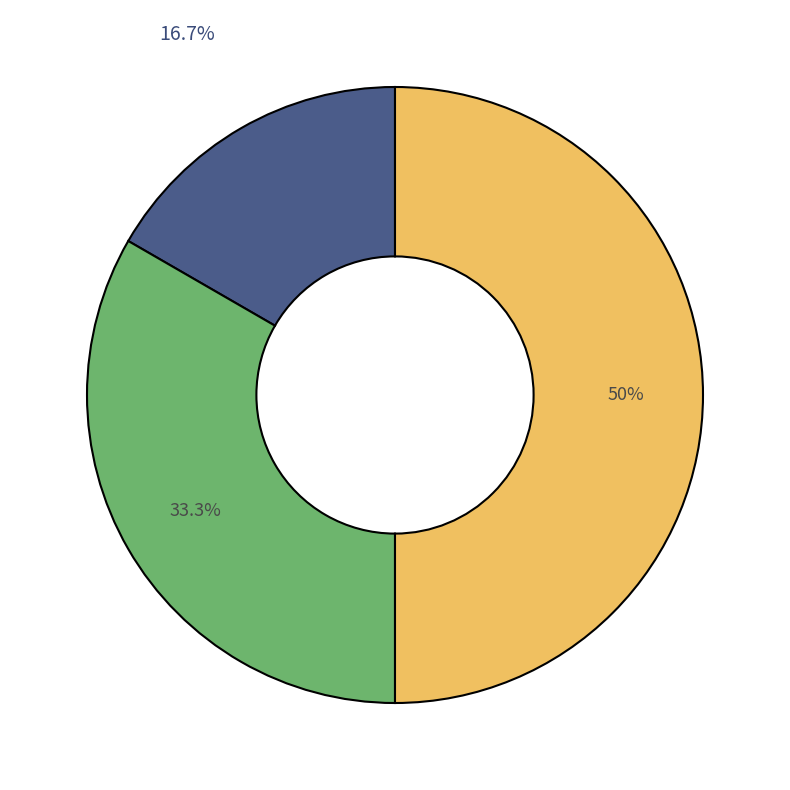

How many segments does this pie chart have?

3